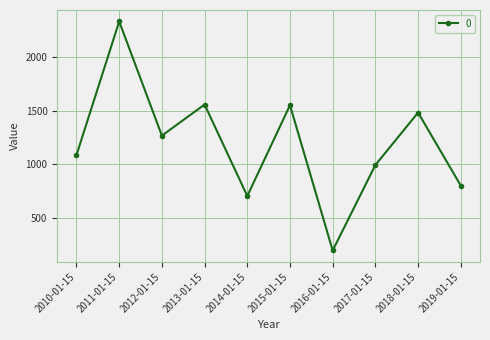

What is the difference between the values at 2016-01-15 and 2013-01-15?

1353.8